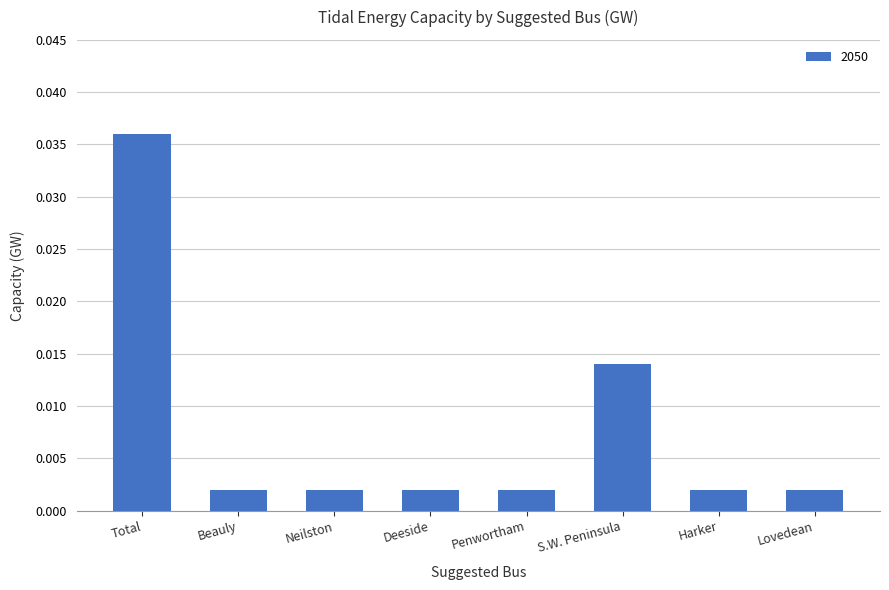

At which category does the chart reach its peak across all series?

Total